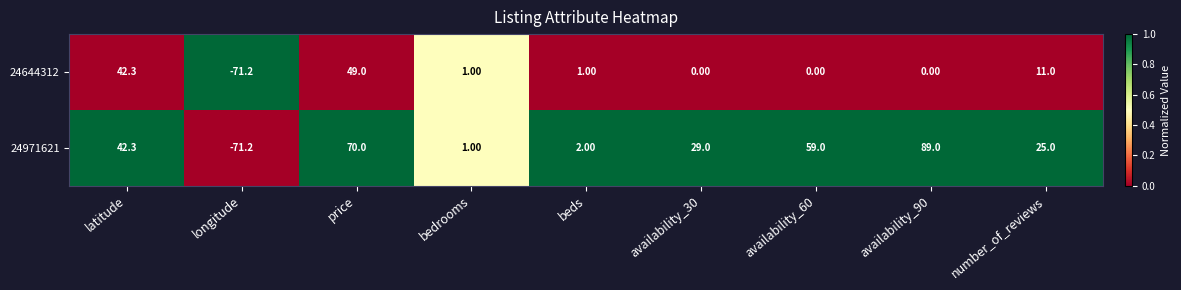

Where does the 24971621 series first go above 29?

latitude